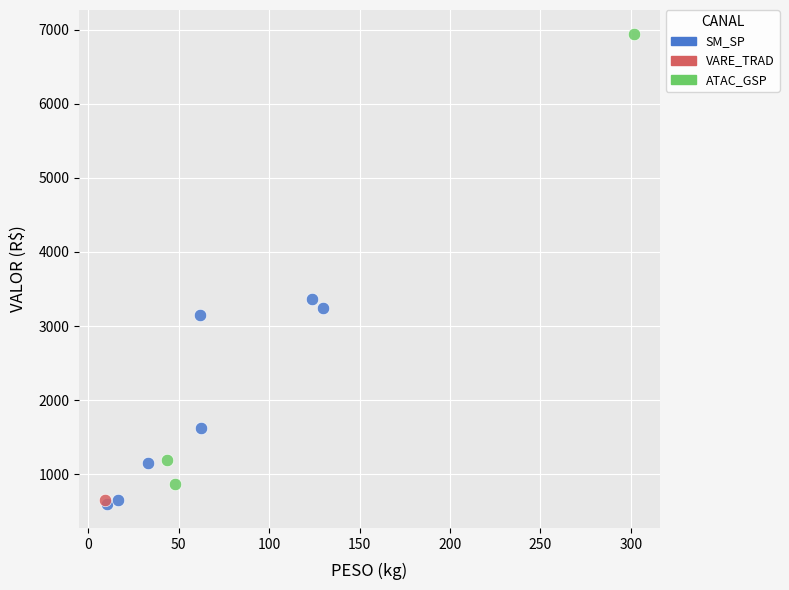

Which series contains the highest Y value?

ATAC_GSP